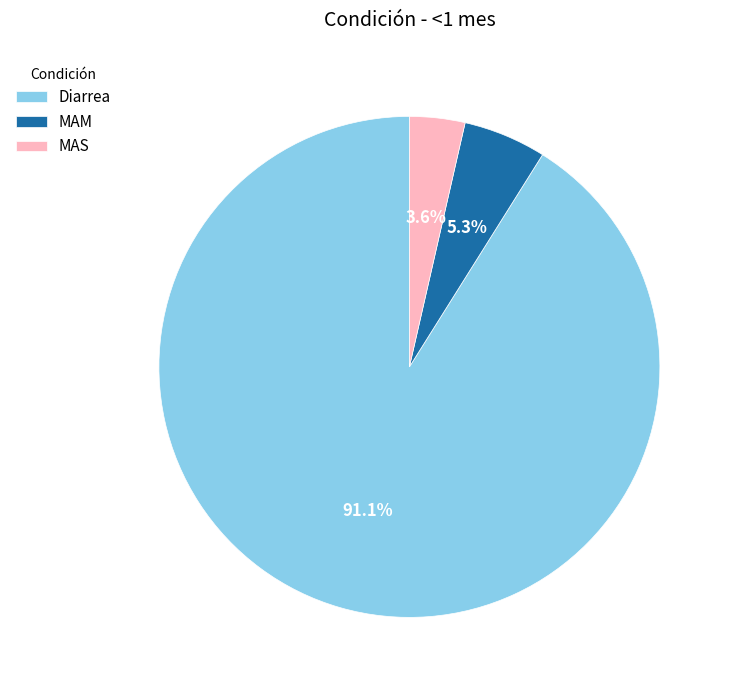

Do MAS and Diarrea together represent more than half of the pie?

Yes